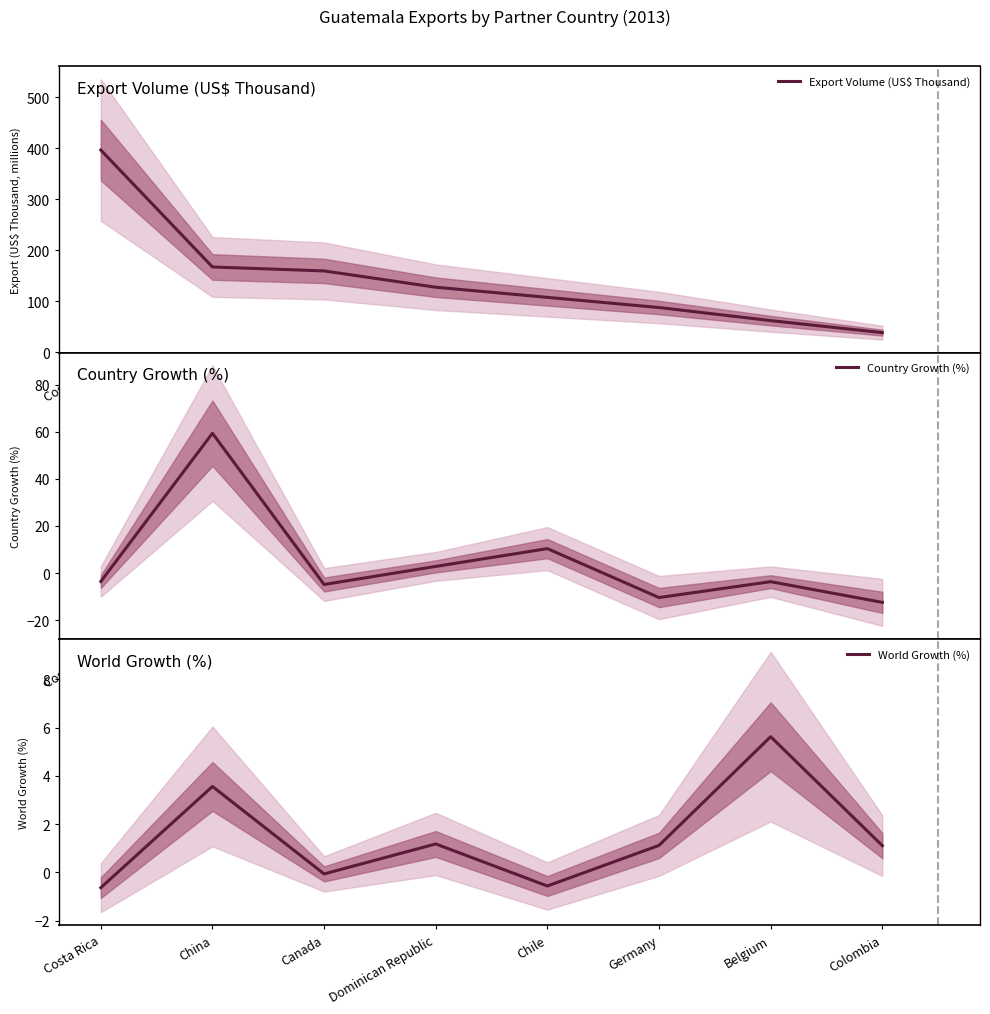

What are all the series names shown in the legend?

Export Volume (US$ Thousand), Country Growth (%), World Growth (%)